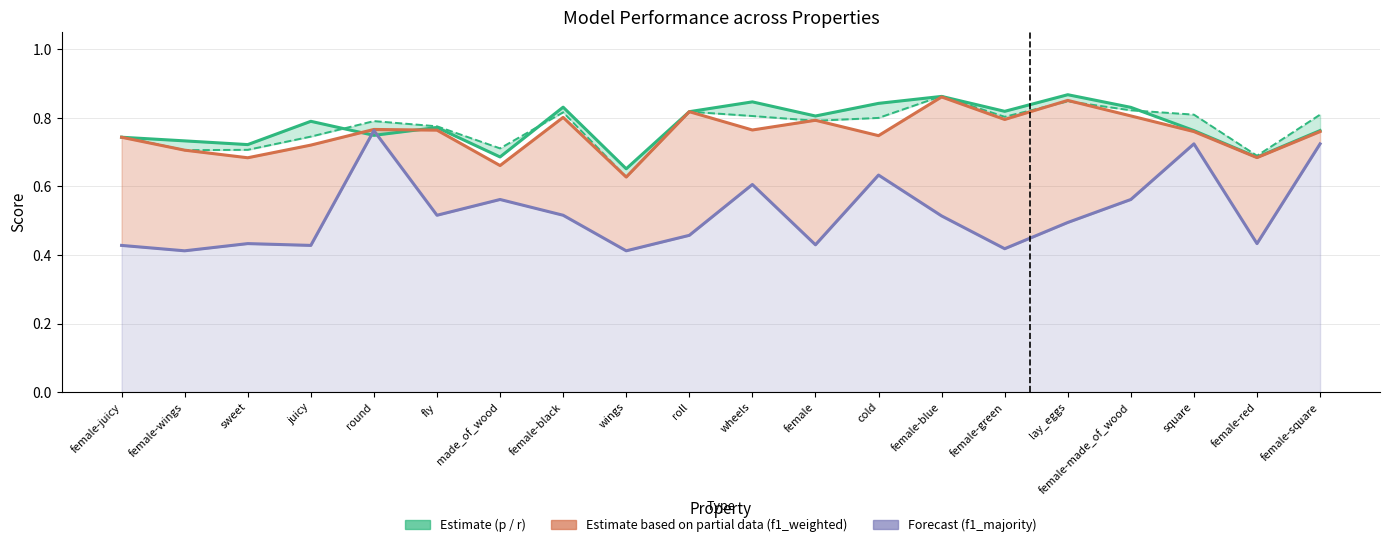

At which label is f1_weighted closest to 0?

wings